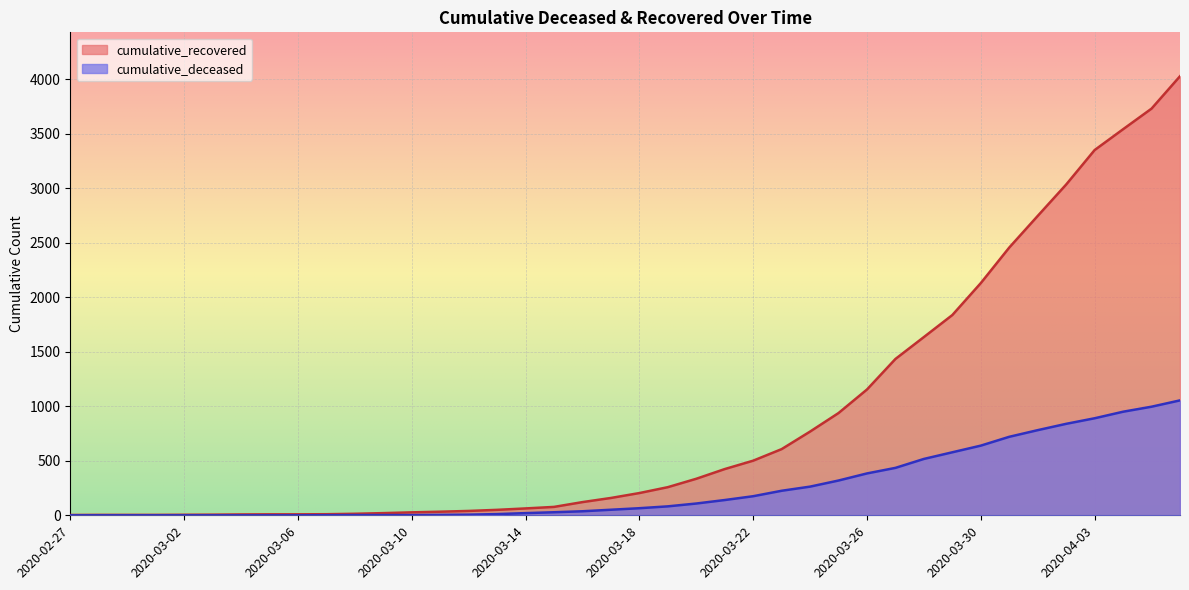

What is the sum of all cumulative_deceased values?

10324